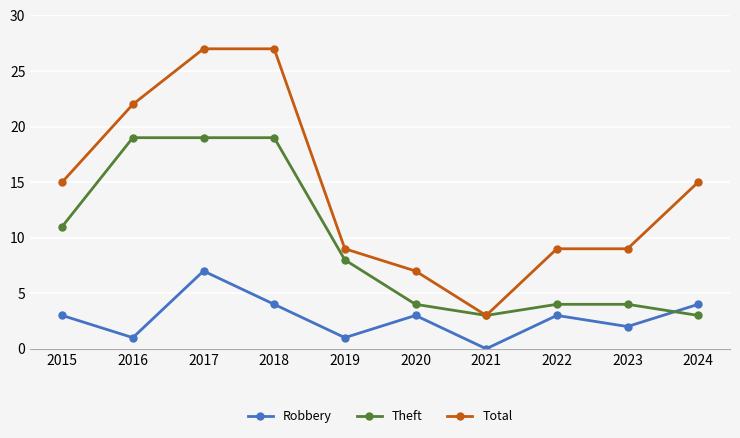

Reading left to right, list all the values displayed in this chart.

Robbery: 2015=3	2016=1	2017=7	2018=4	2019=1	2020=3	2021=0	2022=3	2023=2	2024=4
Theft: 2015=11	2016=19	2017=19	2018=19	2019=8	2020=4	2021=3	2022=4	2023=4	2024=3
Total: 2015=15	2016=22	2017=27	2018=27	2019=9	2020=7	2021=3	2022=9	2023=9	2024=15